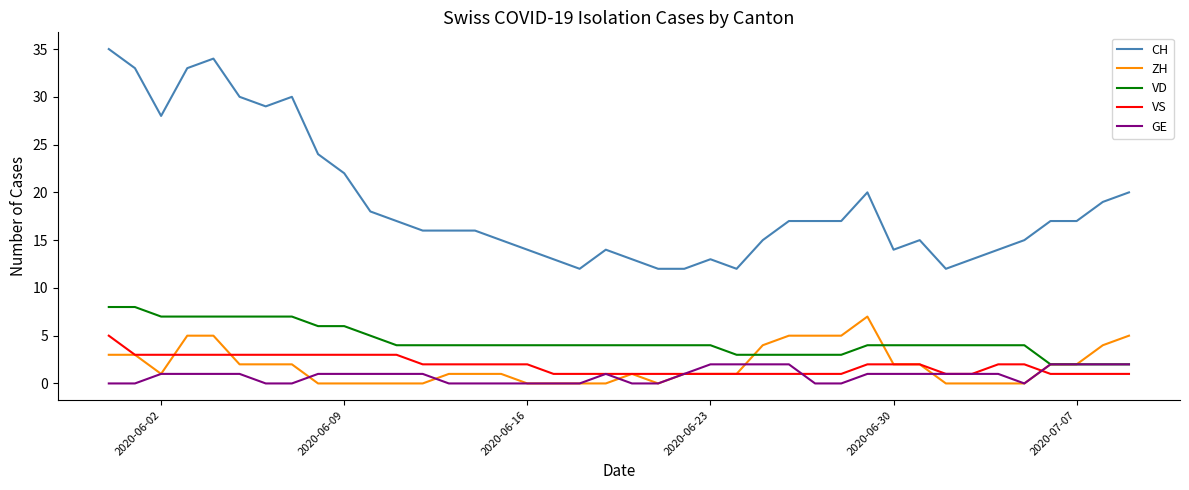

Which series has the largest total across all categories?

CH